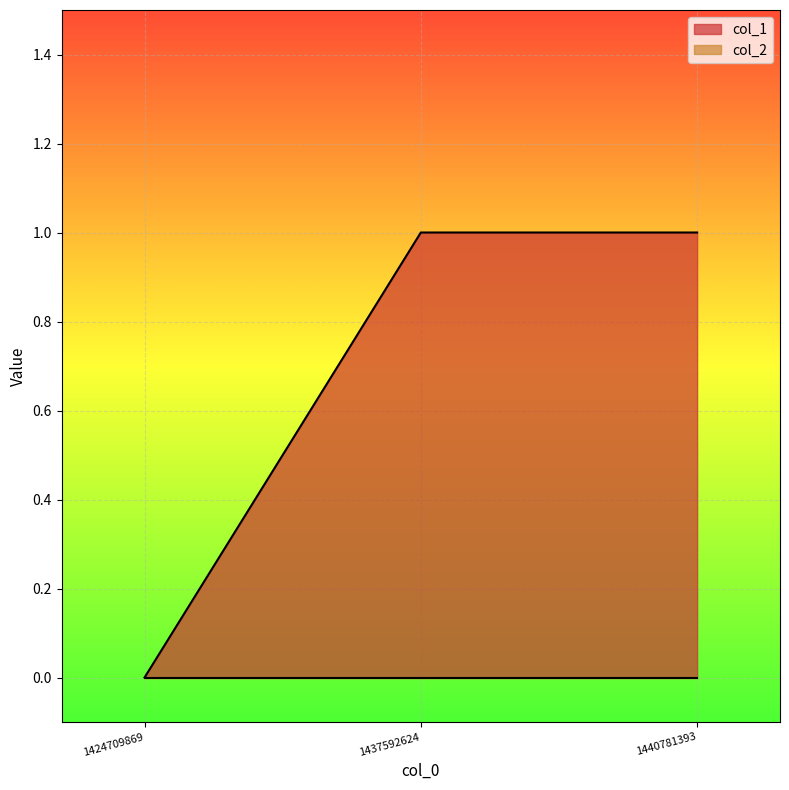

How many distinct data groups are displayed?

2